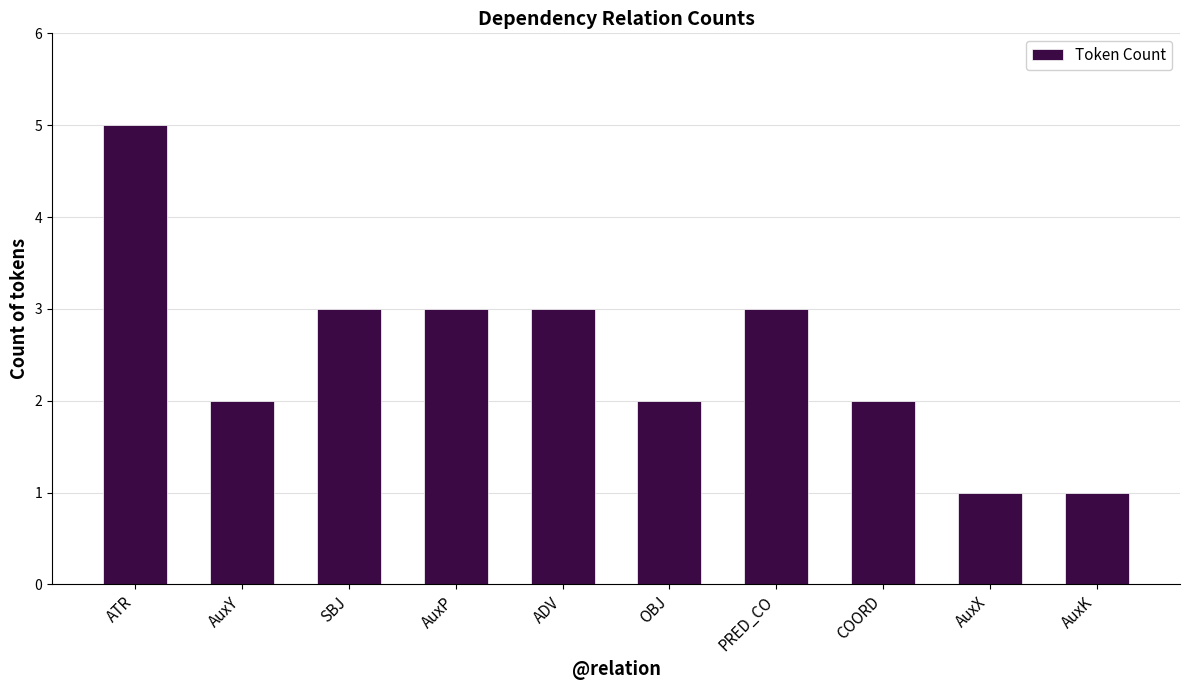

What is the value of the 2nd bar from the left?

2